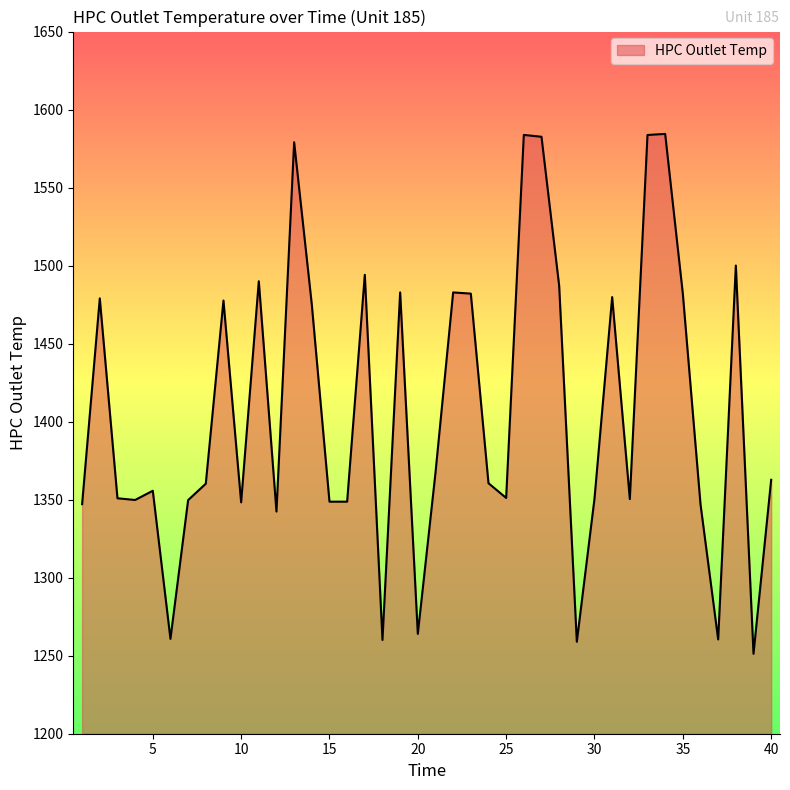

How many interior local peaks (higher than both neighbors) does the data have?

12